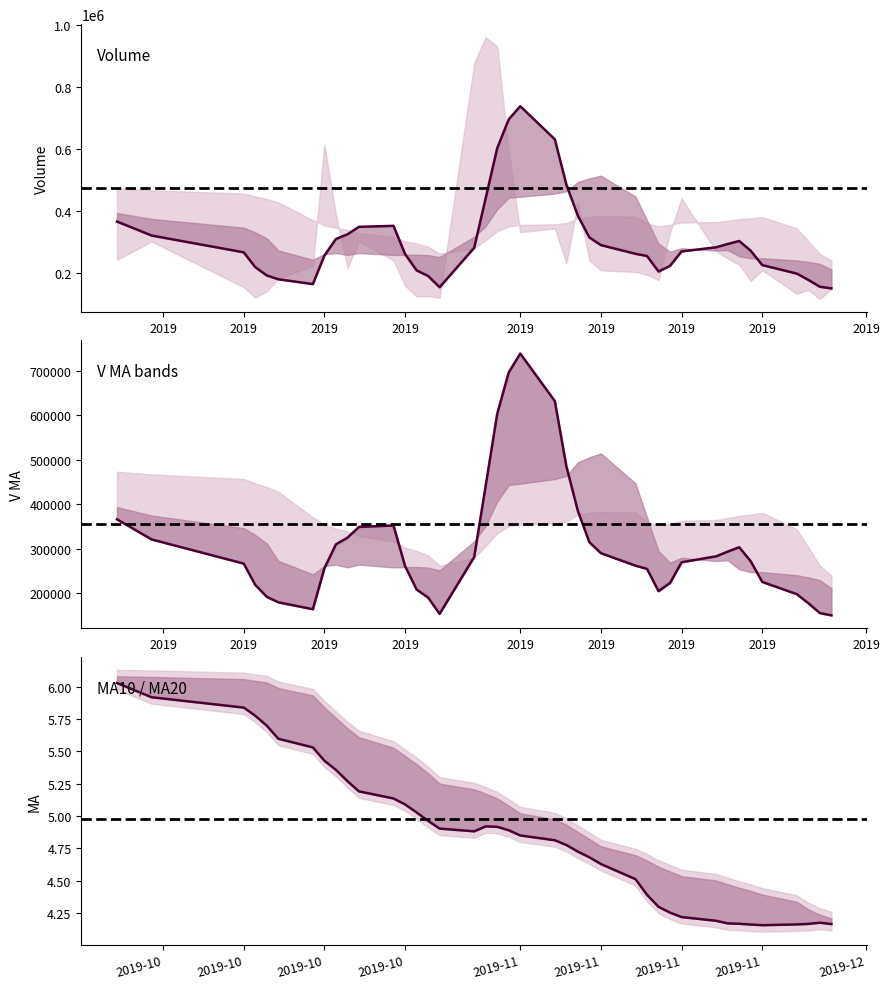

Is it true that v_ma10 equals 211043.5 at volume?

True